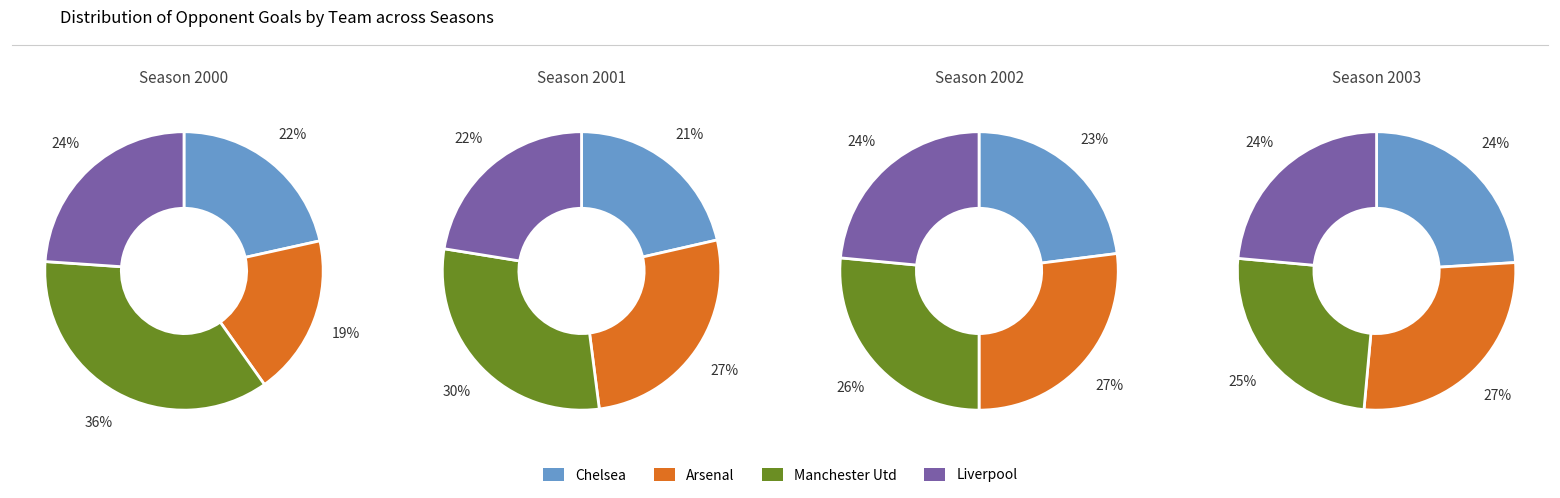

Which category has the biggest portion of the pie?

Manchester Utd